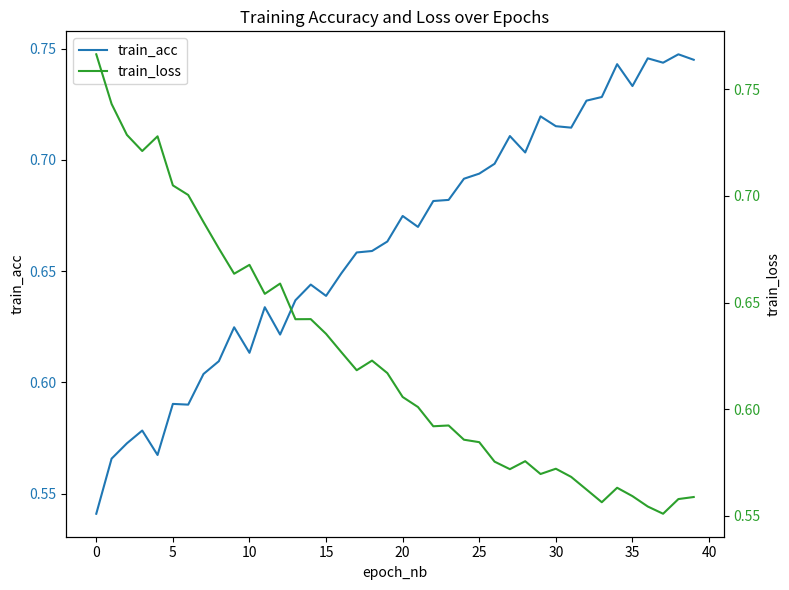

What is the highest value of the train_acc series?

0.7